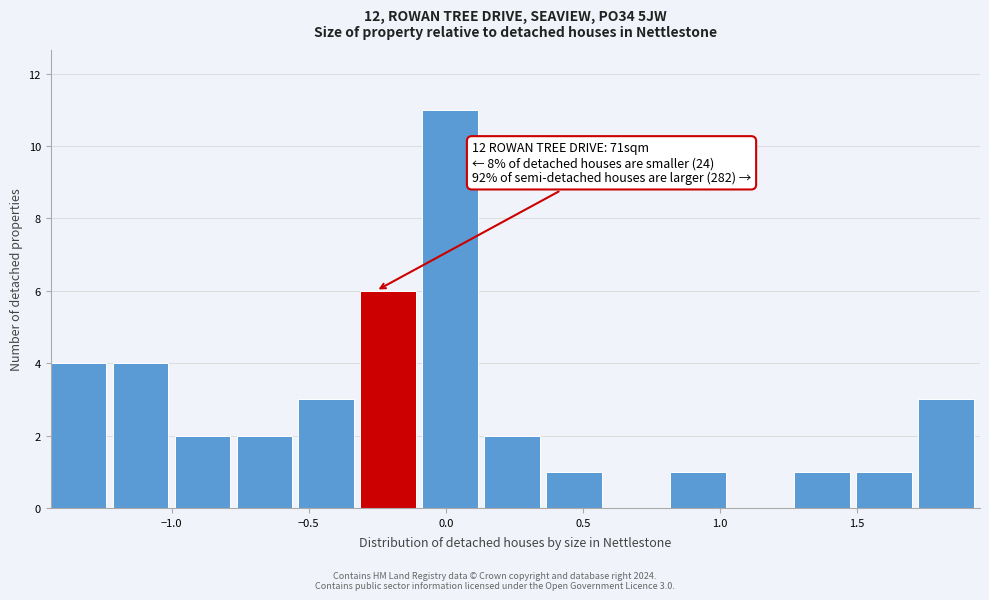

Over which range of the x-axis is the bar tallest?

-0.10 to 0.15